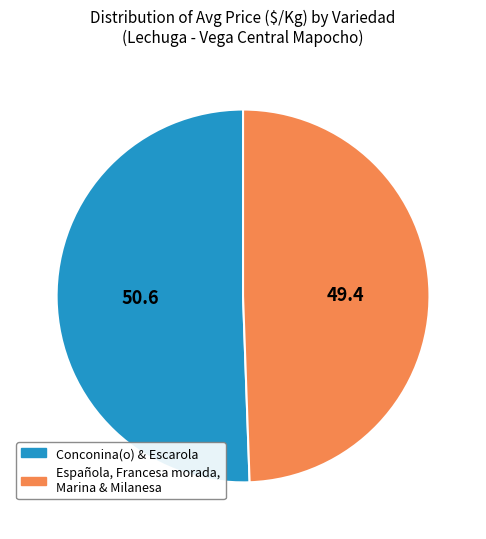

How many segments does this pie chart have?

2